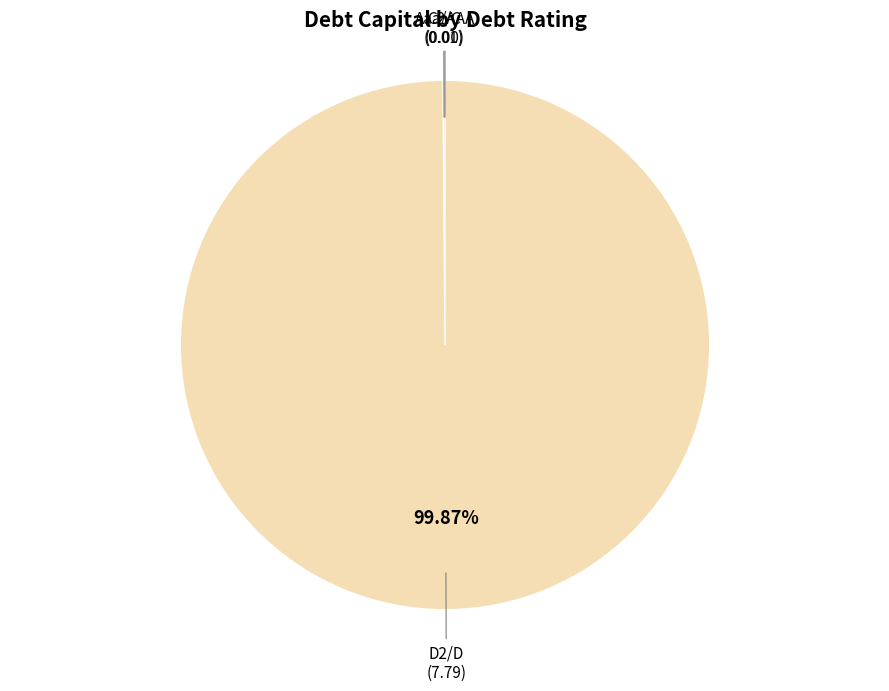

Does any single category account for the majority?

Yes